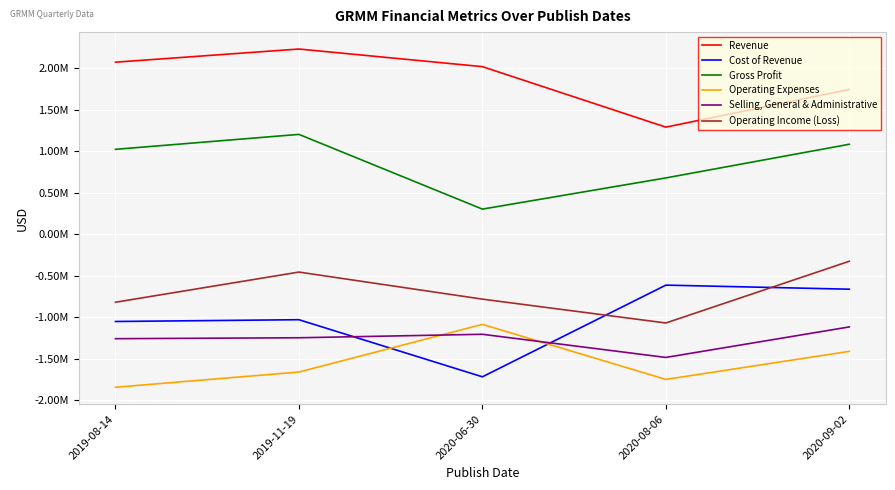

Where is the first local maximum for Selling, General & Administrative?

2020-06-30